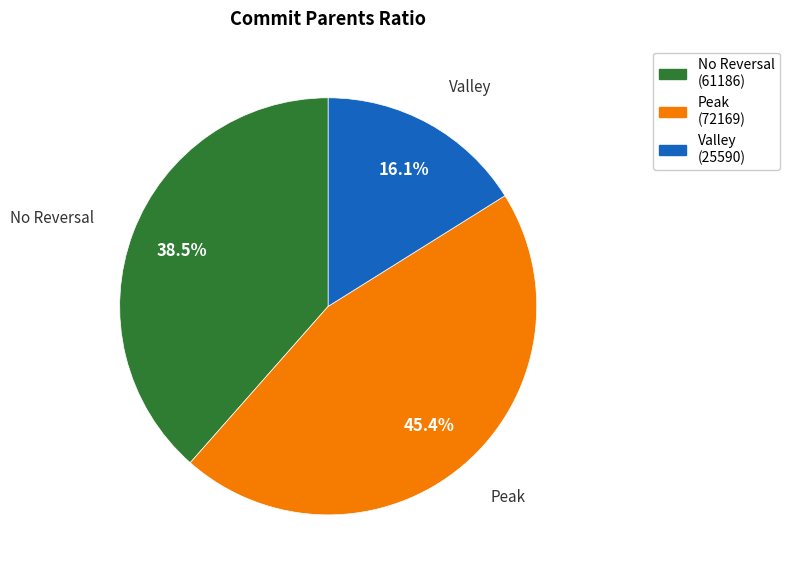

How many segments does this pie chart have?

3